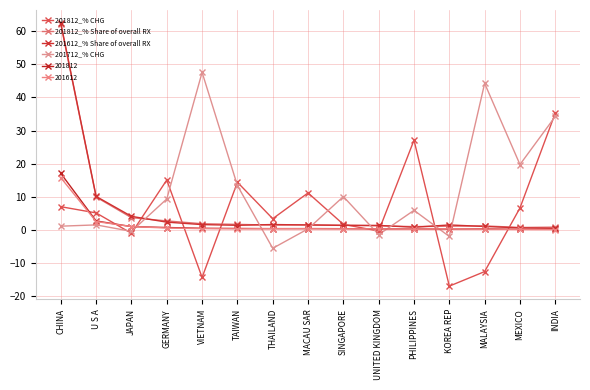

Where is the first local minimum for 201712_% CHG?

JAPAN